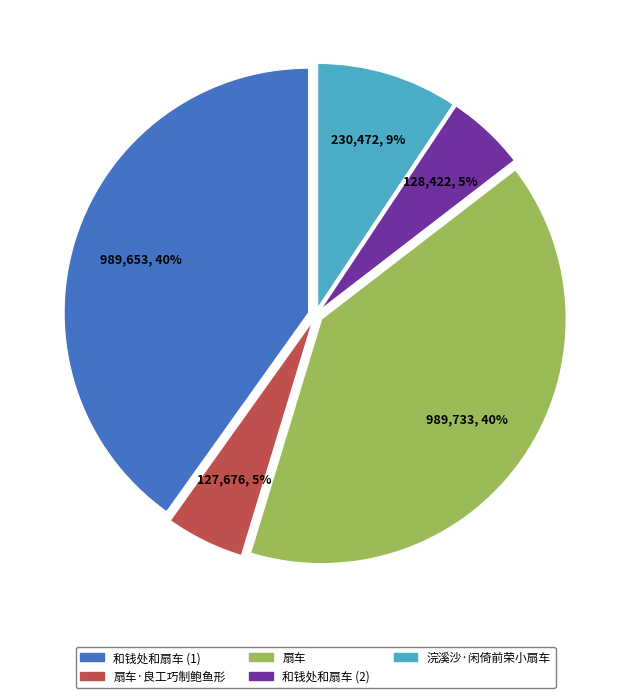

Count the number of slices in the pie.

5